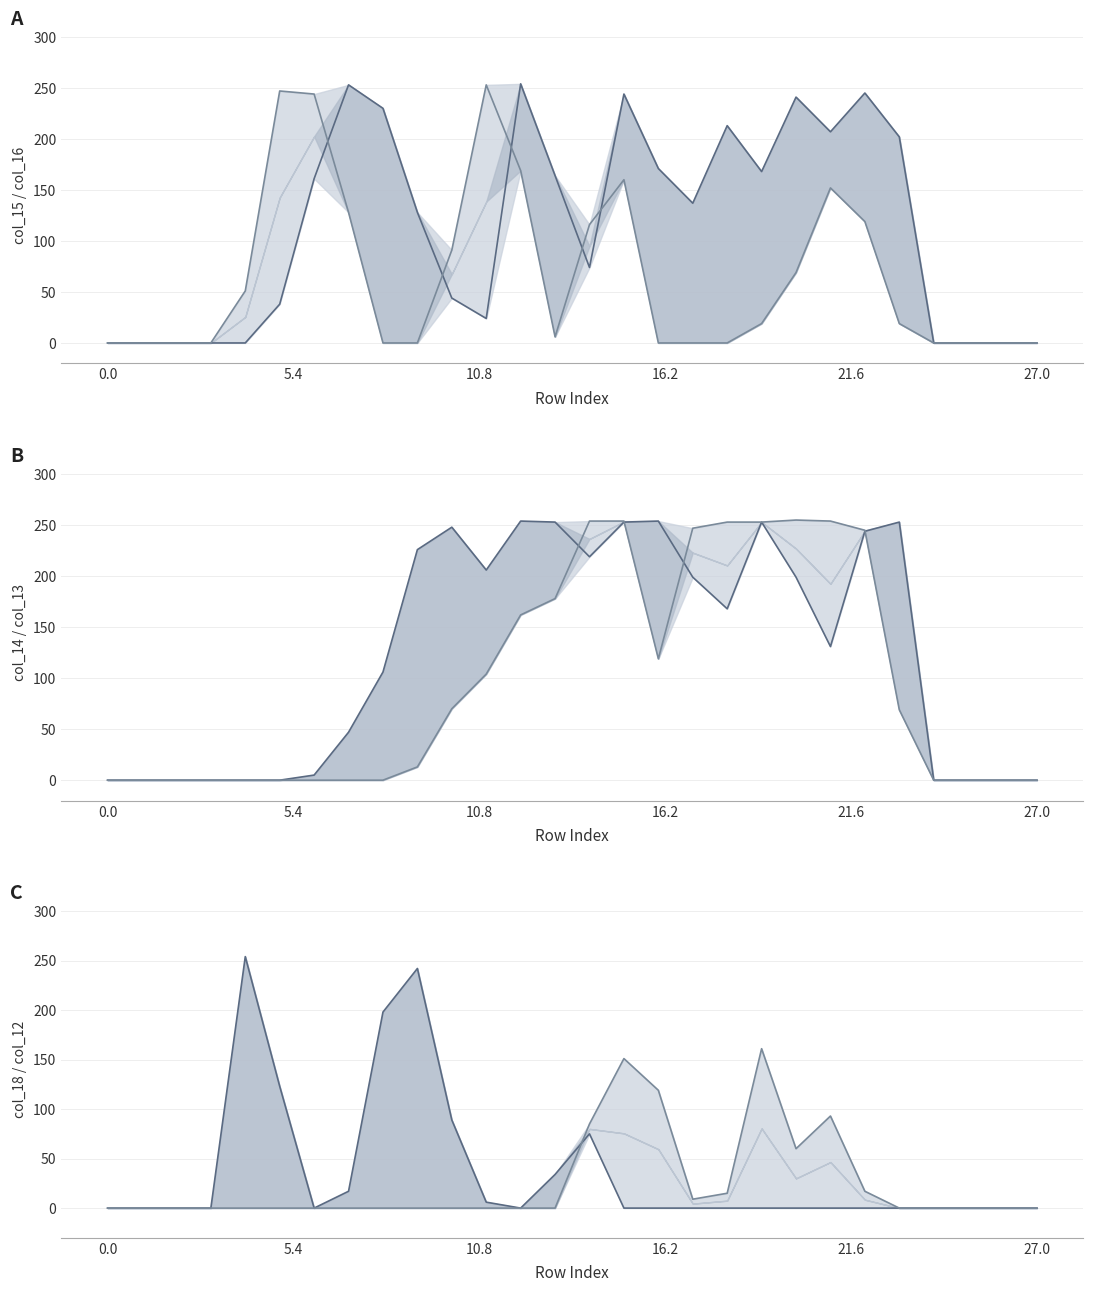

What is the sum of all col_14 values?

3518